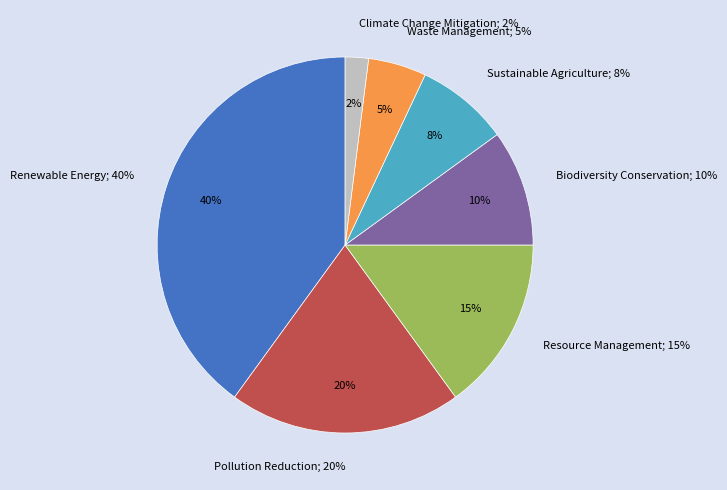

Combined, what portion of the pie is Sustainable Agriculture and Resource Management?

23.0%